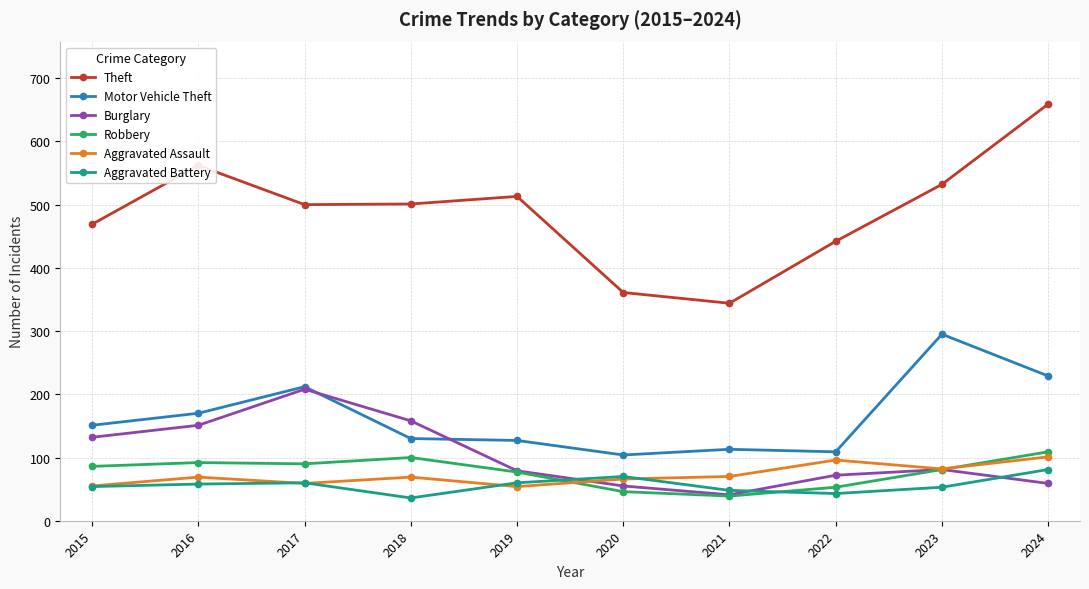

What is the approximate value of Motor Vehicle Theft at 2019, to the nearest 5?

125